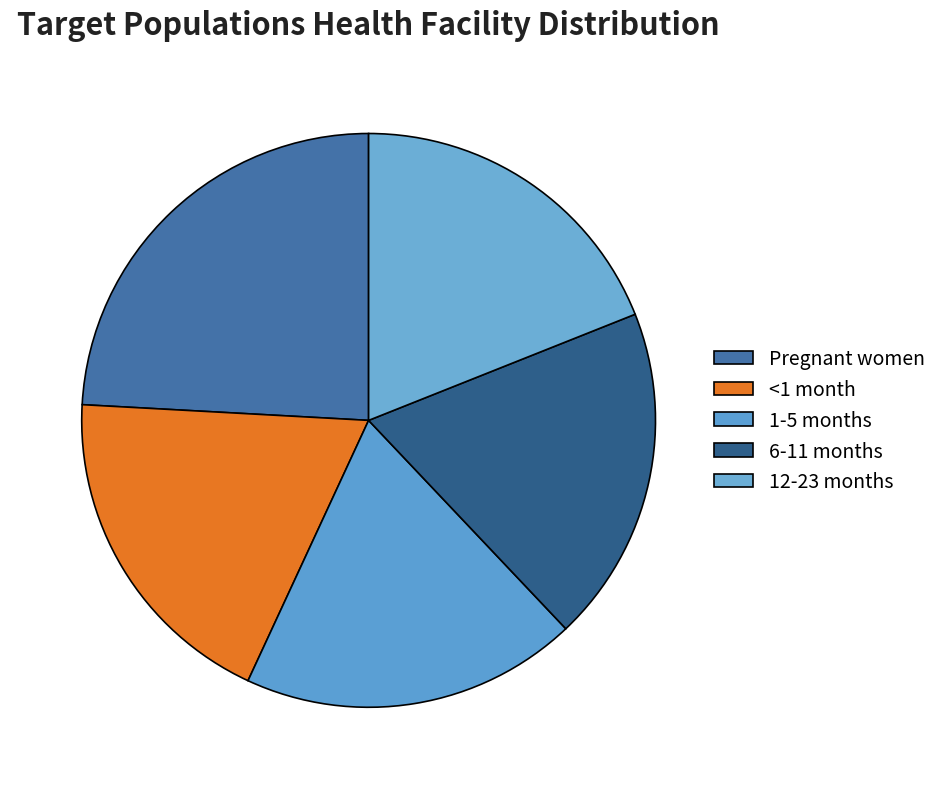

Combined, do 12-23 months and 1-5 months account for over 50%?

No